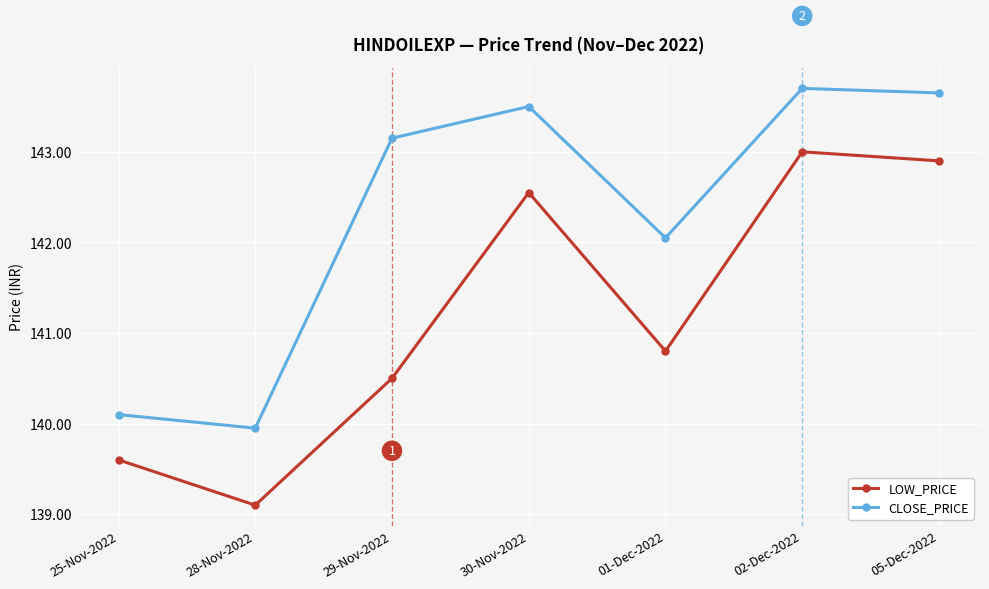

What value does the CLOSE_PRICE series have at 30-Nov-2022?

143.5